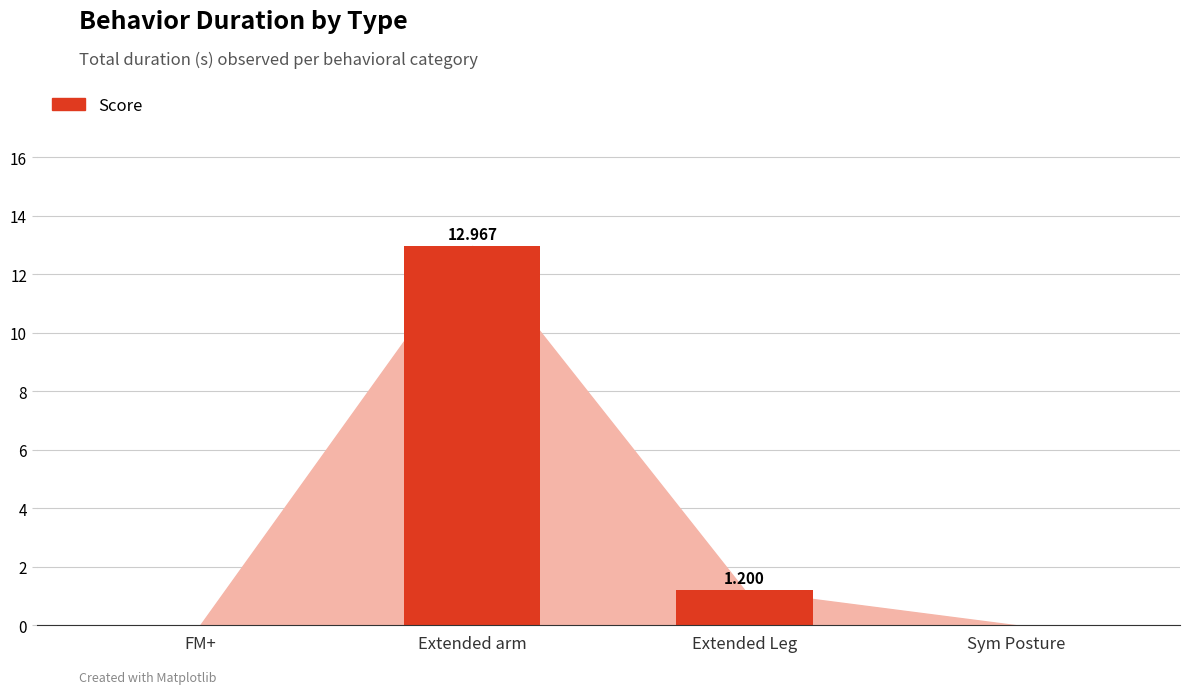

What is the change in value from Extended arm to Extended Leg?

-11.8